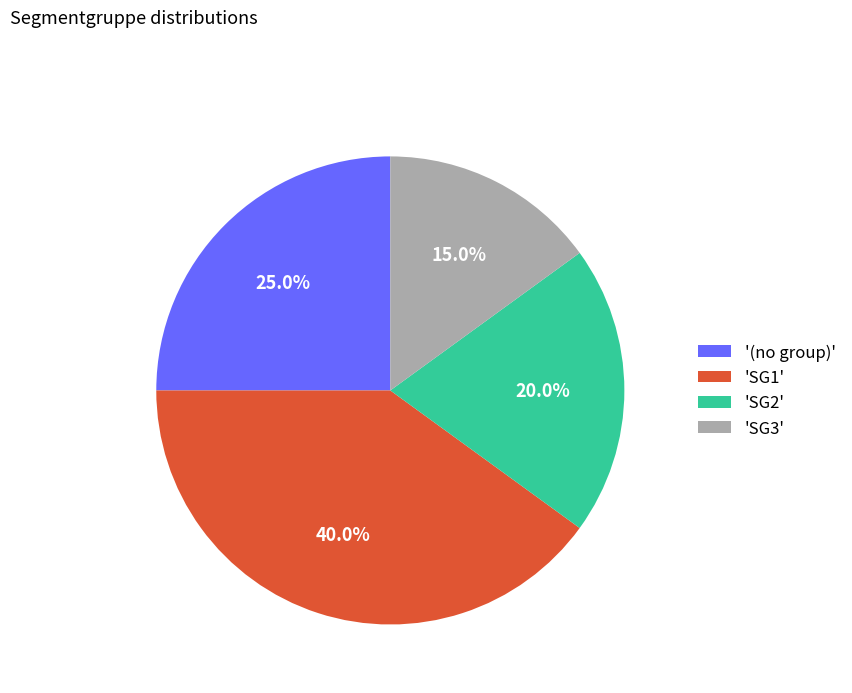

Between 'SG3' and 'SG1', which is larger?

'SG1'